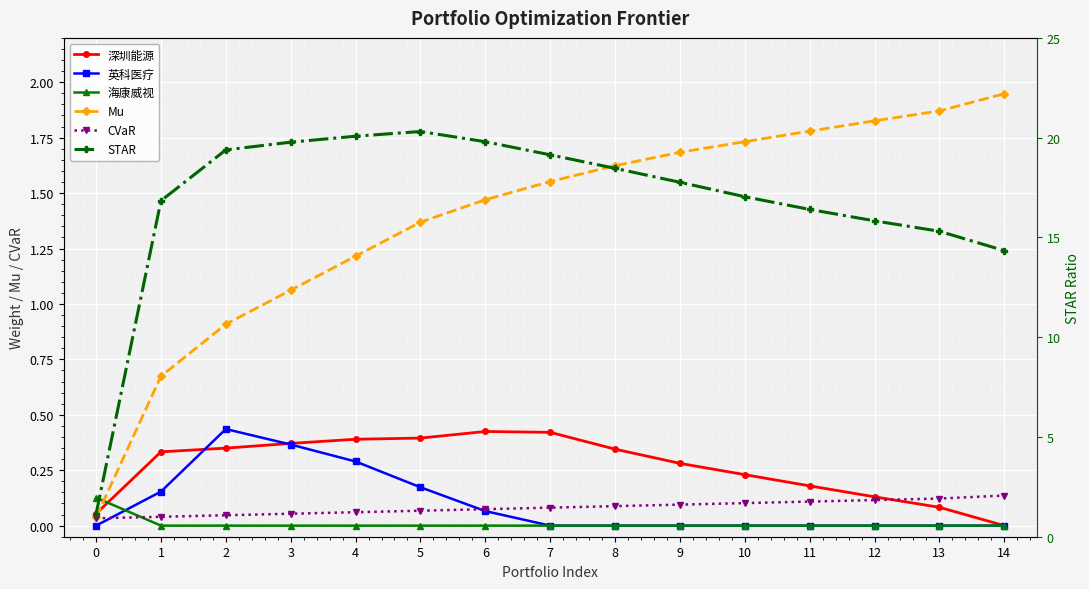

Which series has the widest spread of values?

STAR